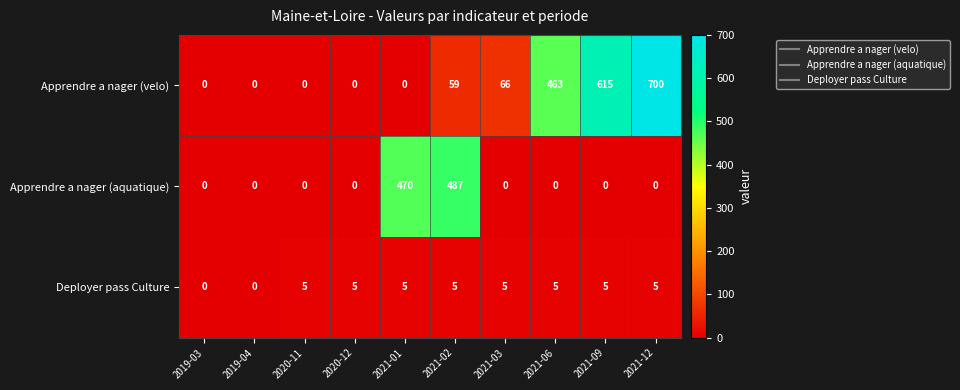

True or false: Apprendre a nager (aquatique) has a value of 0 at 2020-11.

True